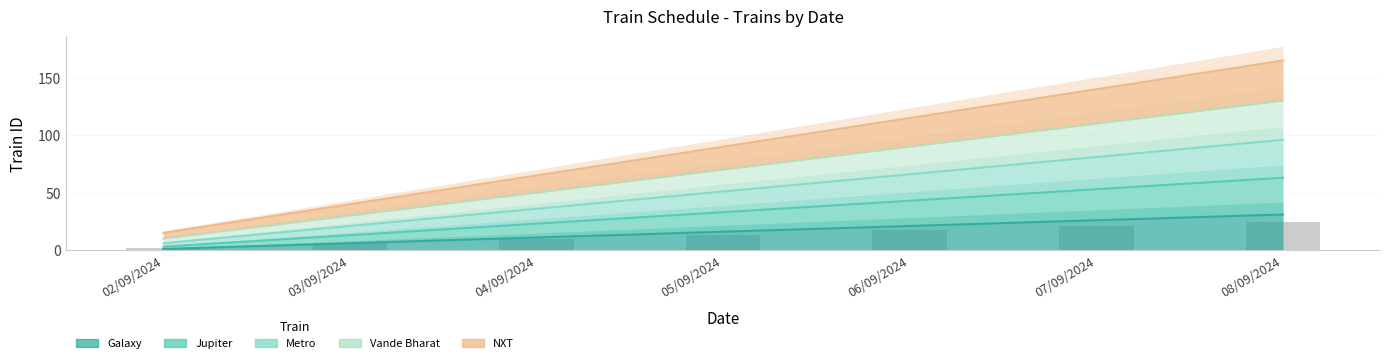

At which category is the sum across all series the highest?

08/09/2024